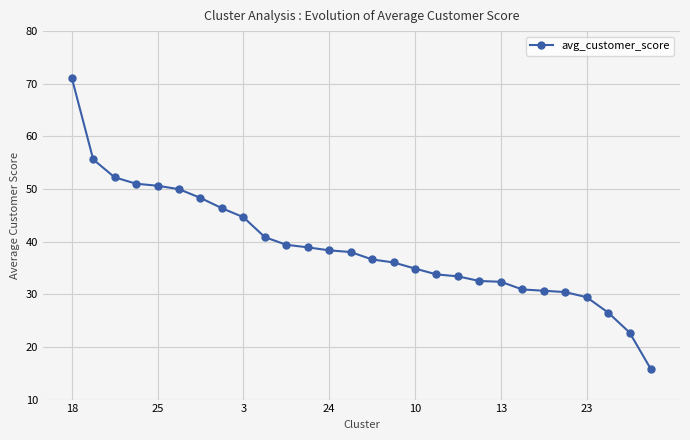

What is the value of the 13th point from the left?

38.4